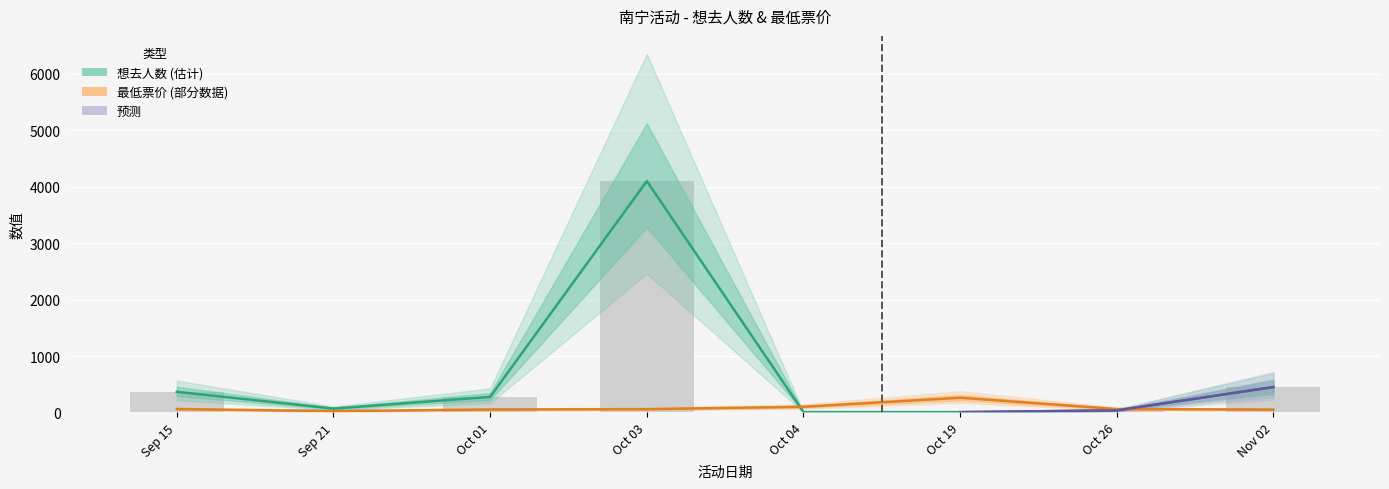

At how many categories does at least one series exceed 3039?

1